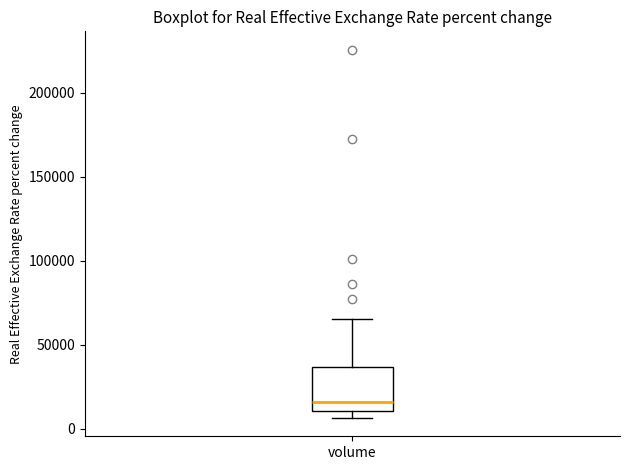

Read this box plot against the y-axis: the position of the median line, the range covered by the box, and the ends of both whiskers. The values are not printed on the chart, so give them approximately, as read against the axis.

median 15000, box 10000 to 35000, whiskers 5000 to 65000